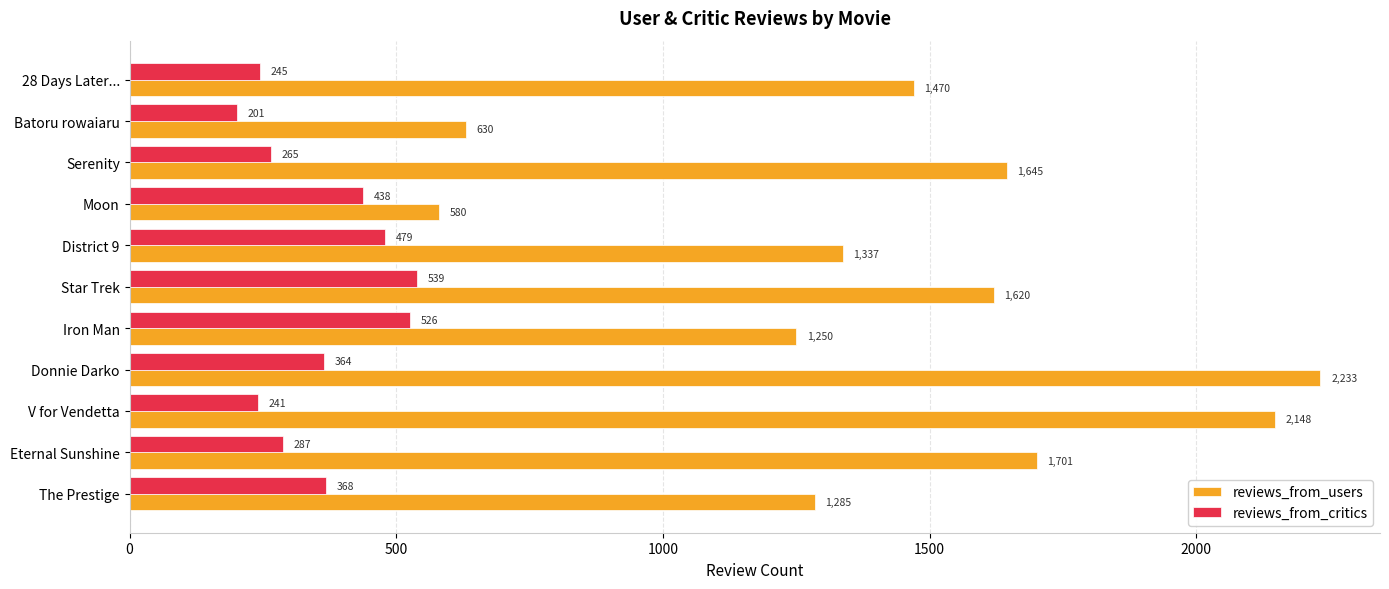

Rank the series by their average value, from highest to lowest.

reviews_from_users, reviews_from_critics